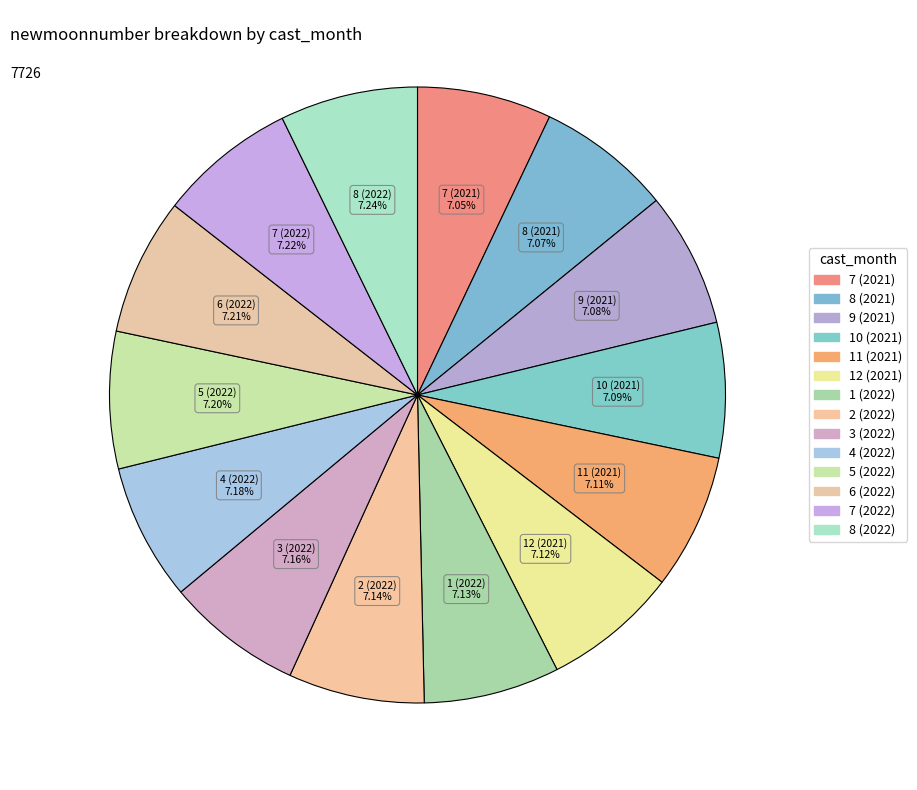

Rank the categories by value from highest to lowest.

8 (2022), 7 (2022), 6 (2022), 5 (2022), 4 (2022), 3 (2022), 2 (2022), 1 (2022), 12 (2021), 11 (2021), 10 (2021), 9 (2021), 8 (2021), 7 (2021)